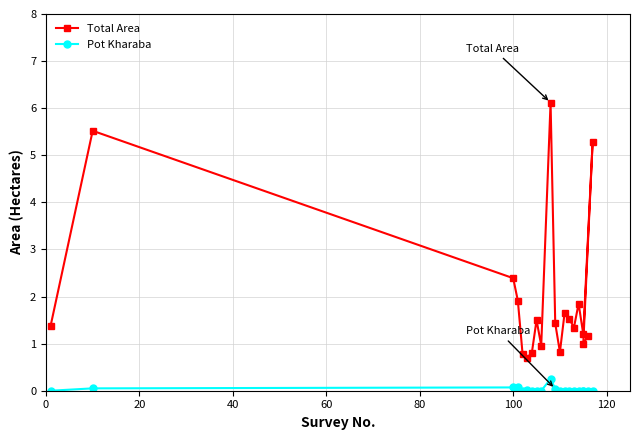

In Pot Kharaba, how many points are lower than both neighbors (excluding endpoints)?

1